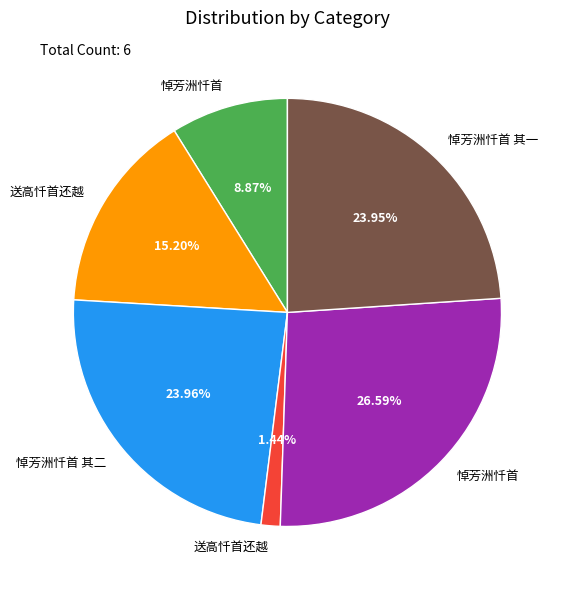

Is there a majority slice in this chart?

No